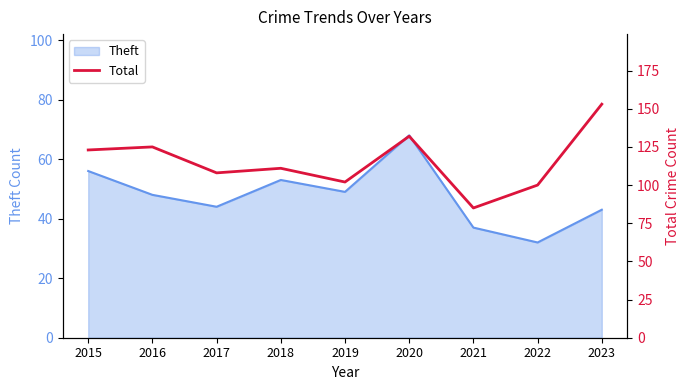

Where does the data first go above 111?

2015